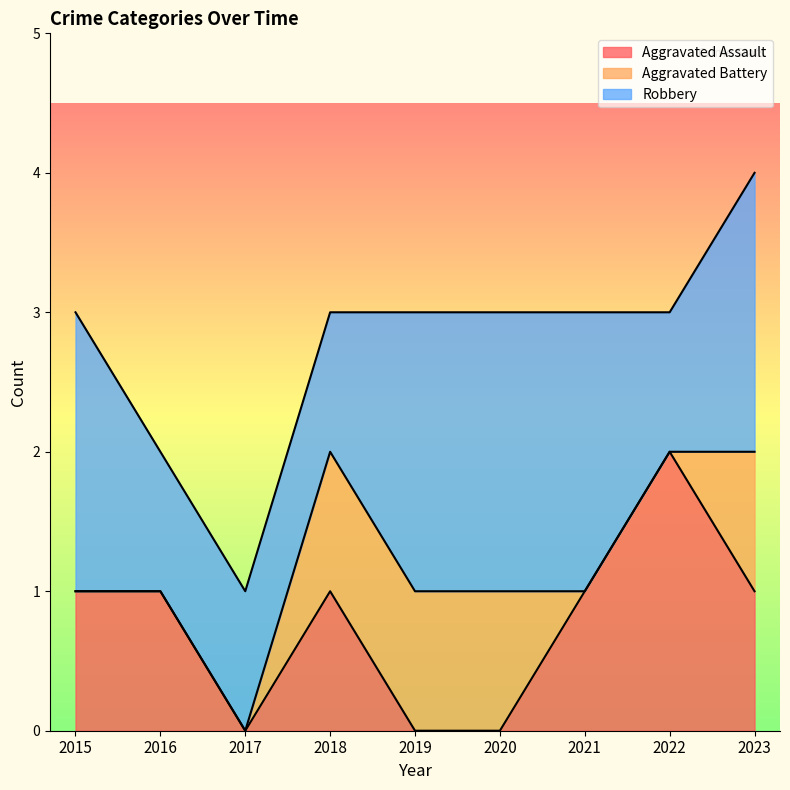

At which category is the sum across all series the highest?

2023